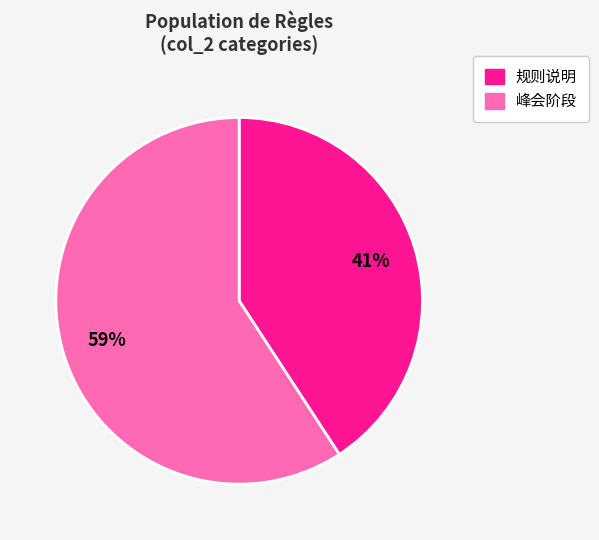

How many slices are in this pie chart?

2